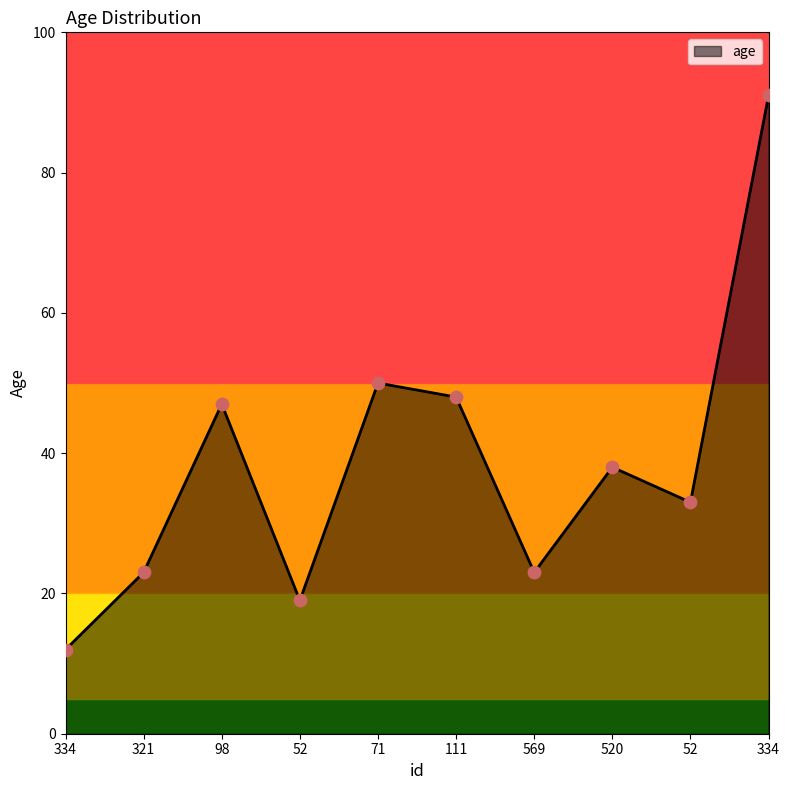

Which has a higher value, 52 or 569?

52